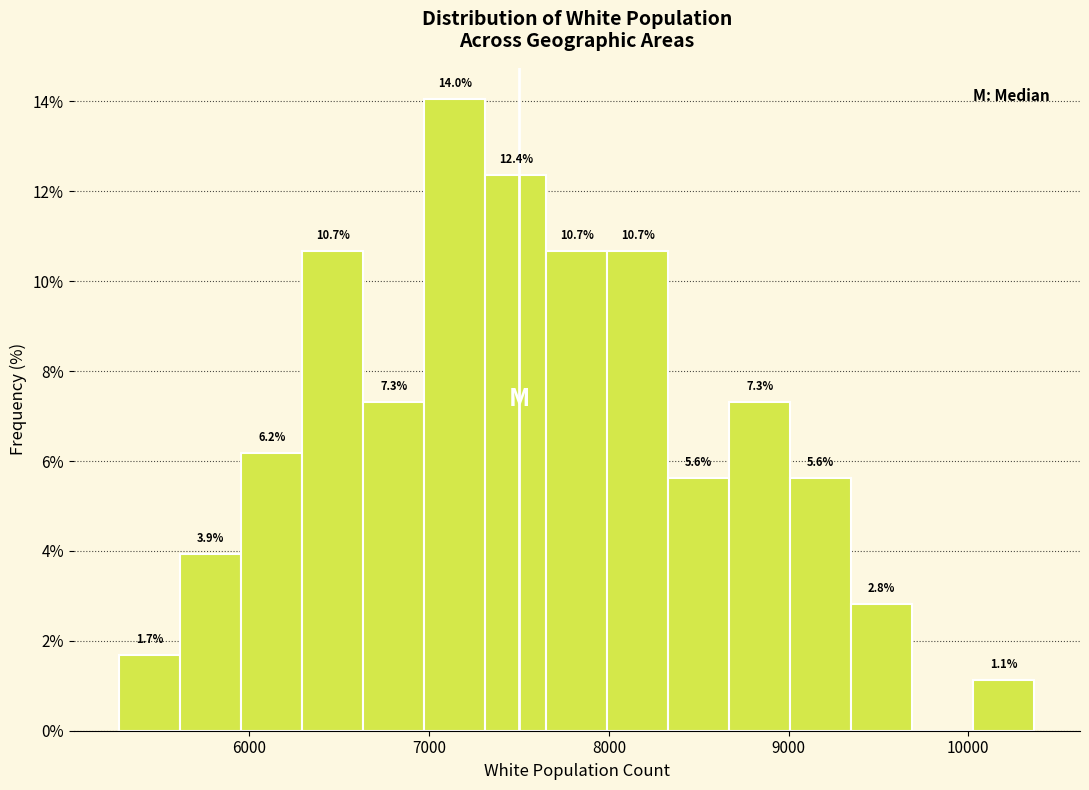

Read against the x-axis, roughly where is the centre of the tallest bar?

7100